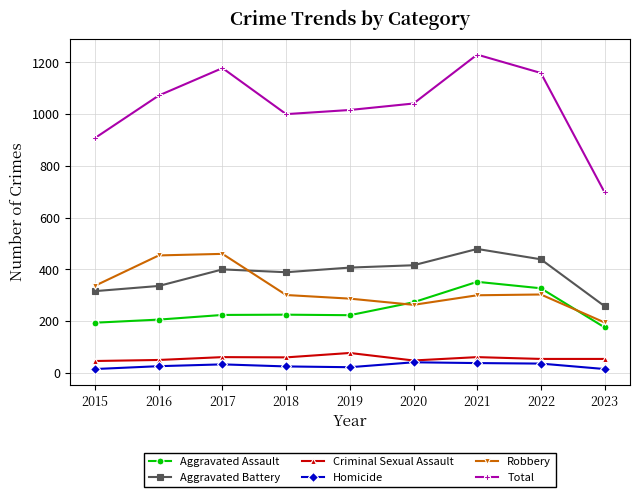

What is the spread (max minus min) of values at 2022?

1123